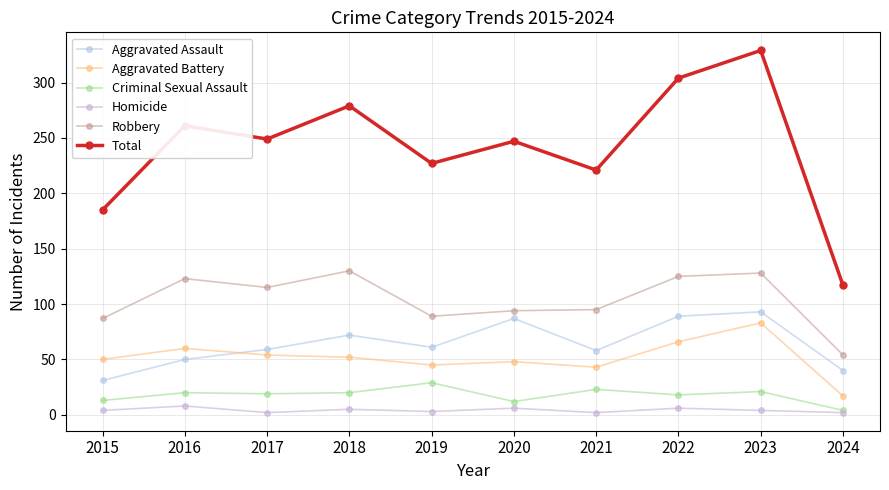

What is the value of the Total point at the 9th from the left?

329